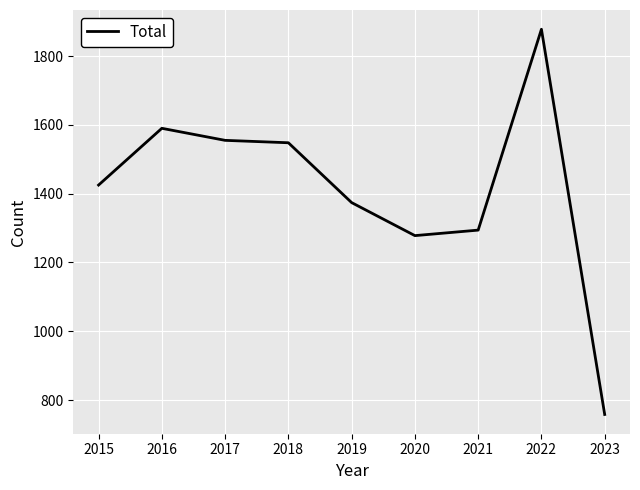

At which category does the data reach its first local peak?

2016